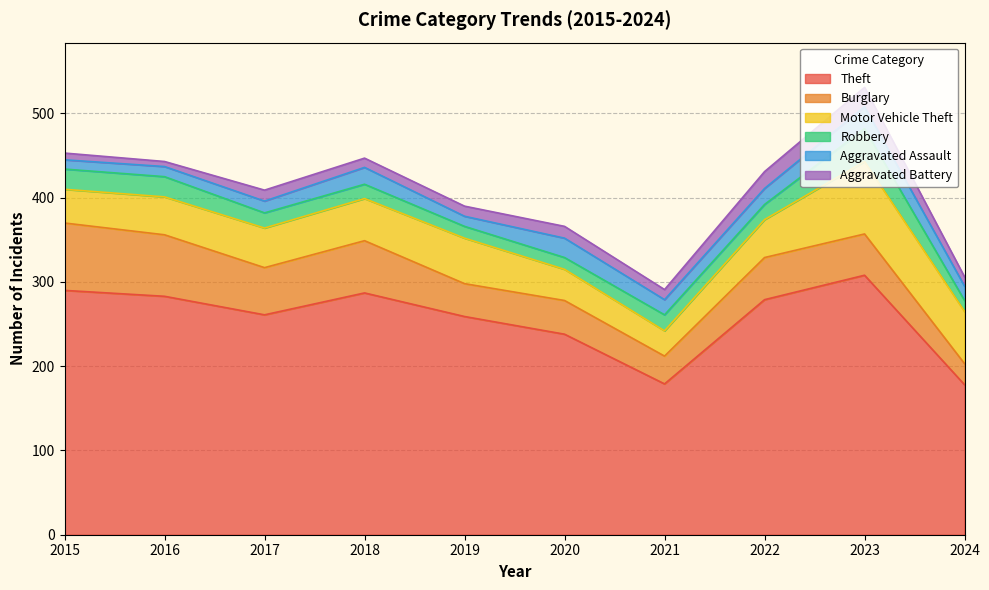

Rank the series by their maximum value, from highest to lowest.

Theft, Motor Vehicle Theft, Burglary, Robbery, Aggravated Assault, Aggravated Battery